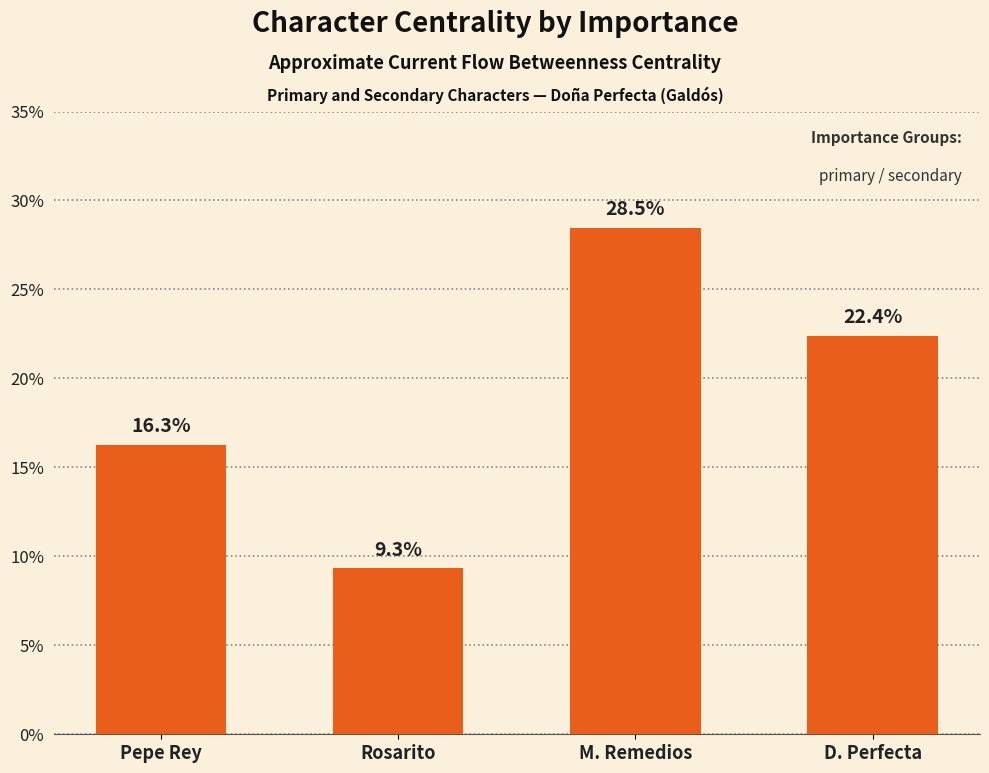

Does the chart contain any negative values?

No